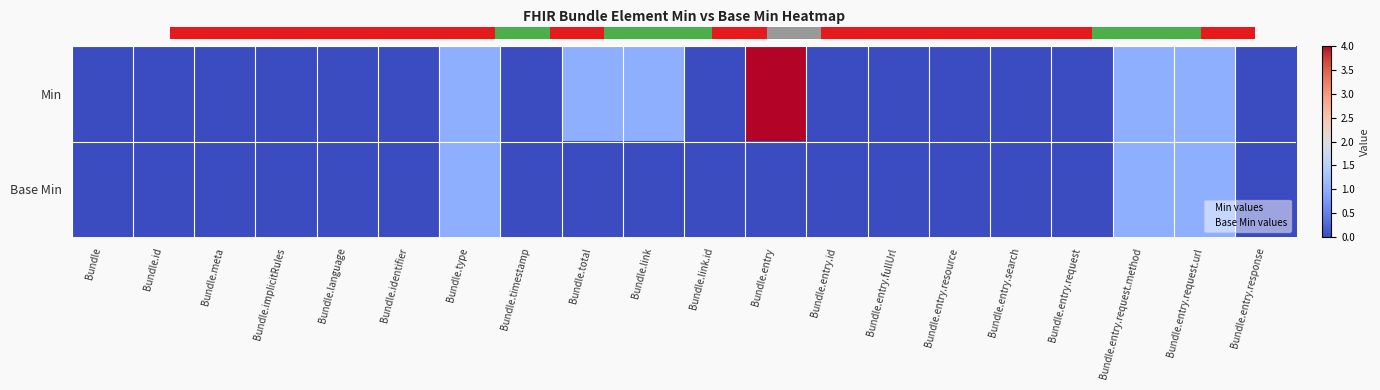

Which has a higher value, Bundle.language or Bundle.link.id?

Bundle.language